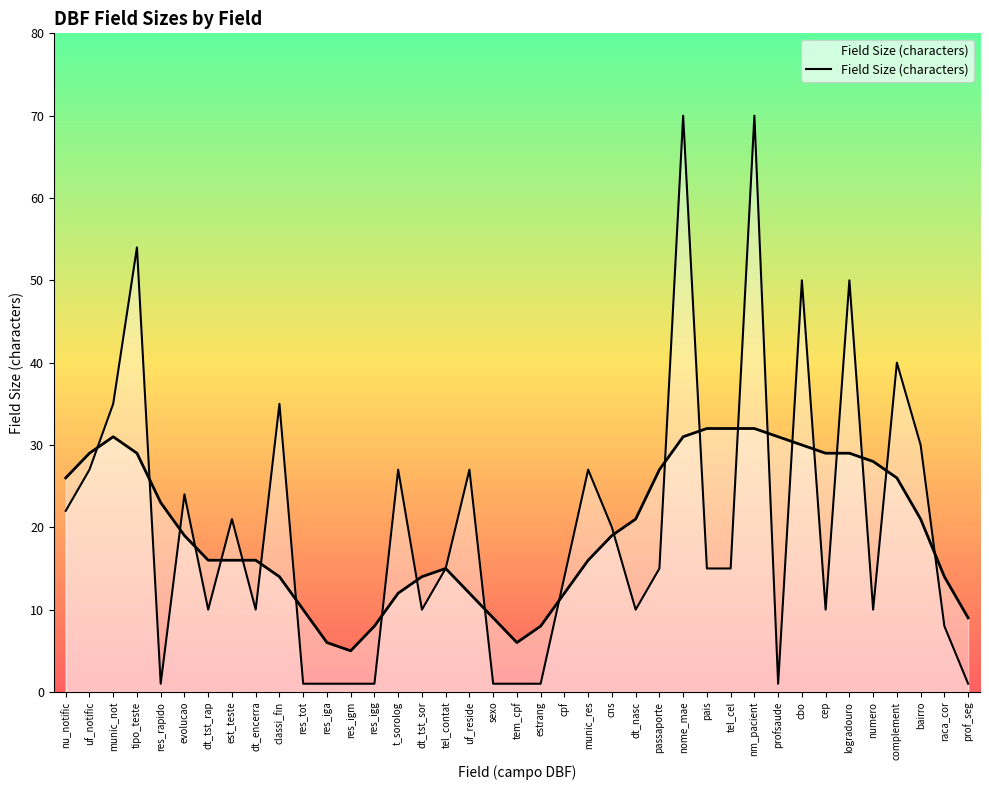

What is the maximum value shown in the chart?

70